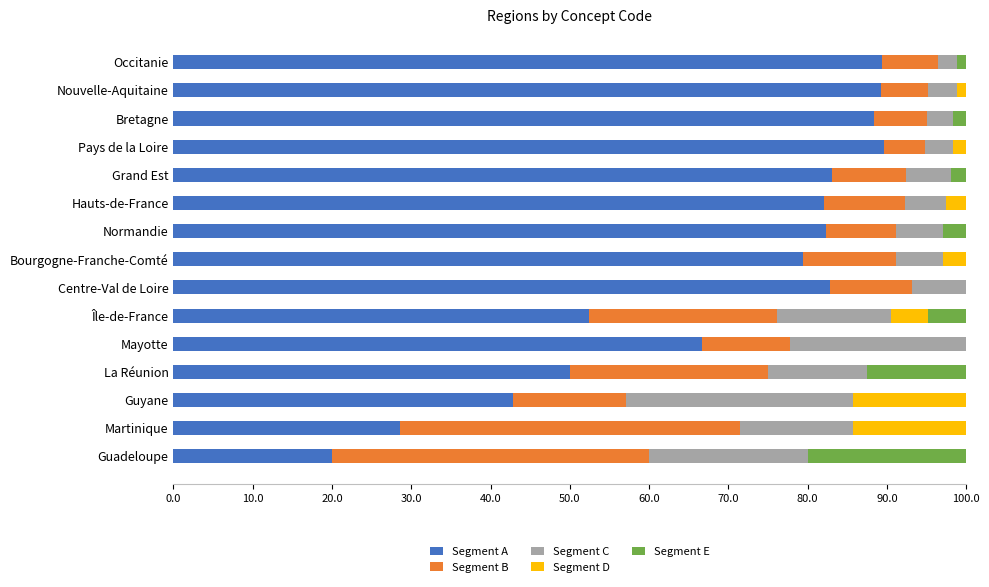

At which label is Segment A closest to 54?

Île-de-France